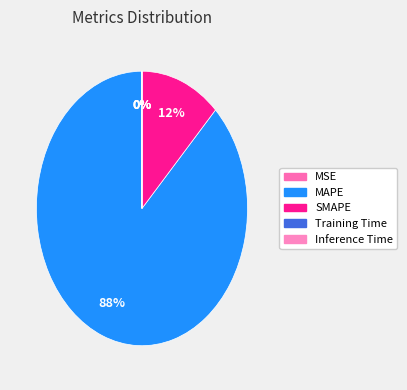

Is there a majority slice in this chart?

Yes